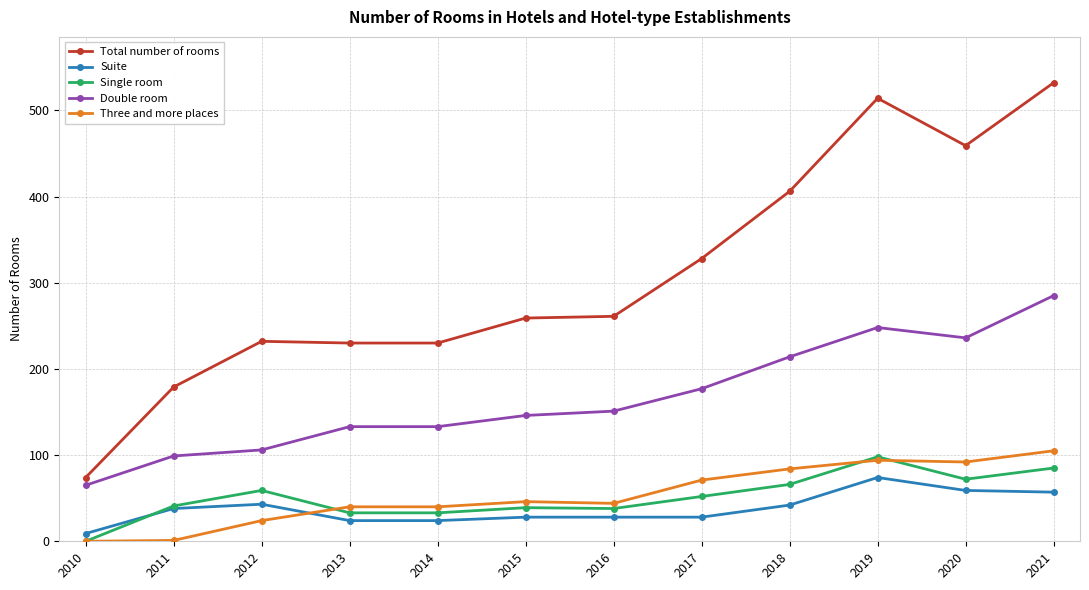

True or false: Three and more places and Suite cross at least once.

True